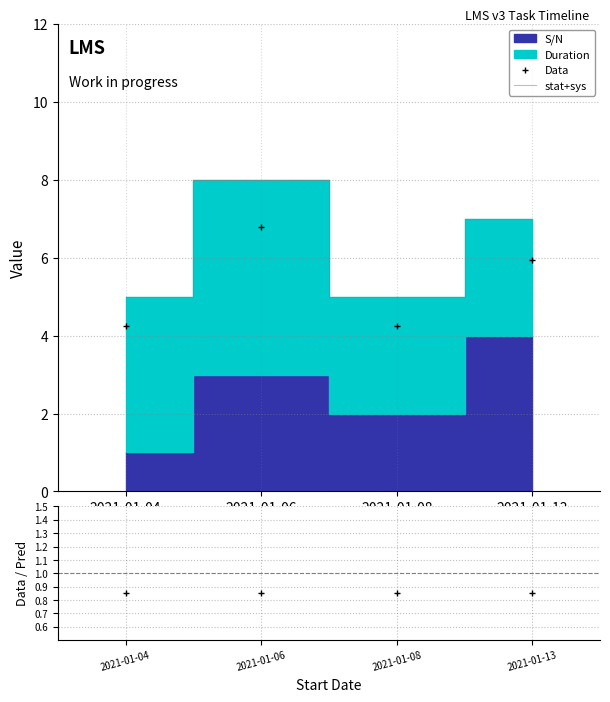

What is the spread (max minus min) of values at 2021-01-13?

6.2